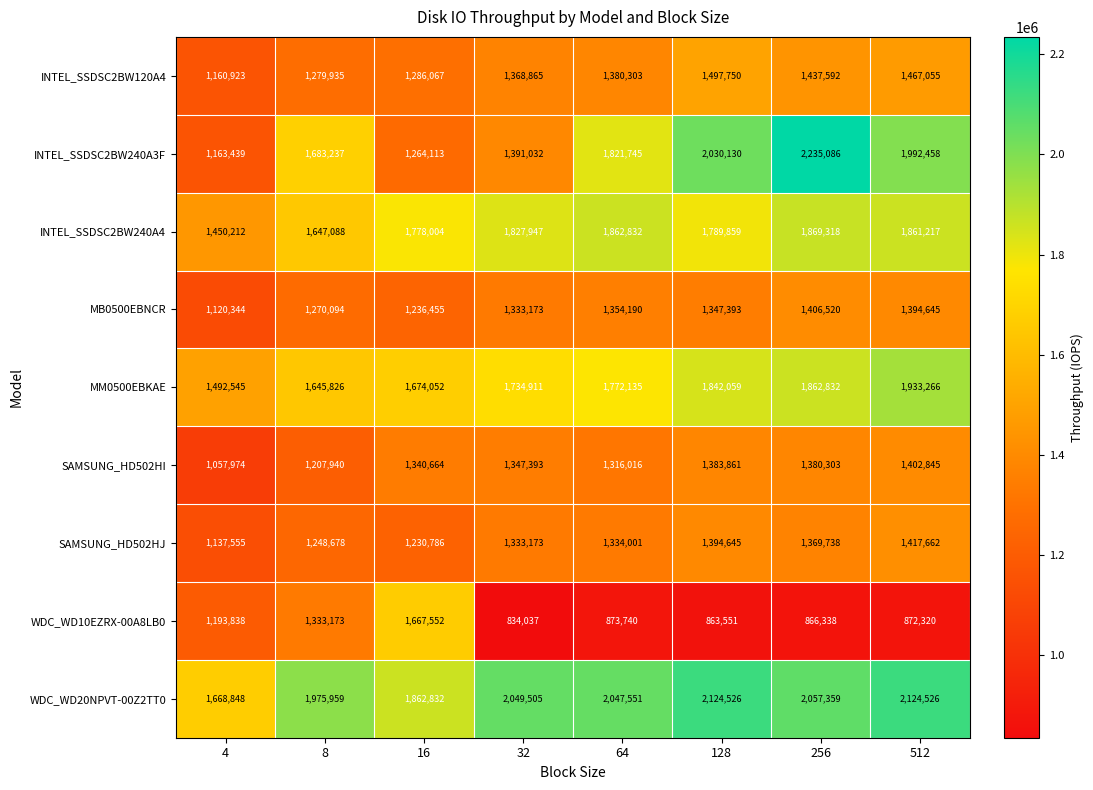

At which category does the chart reach its peak across all series?

256